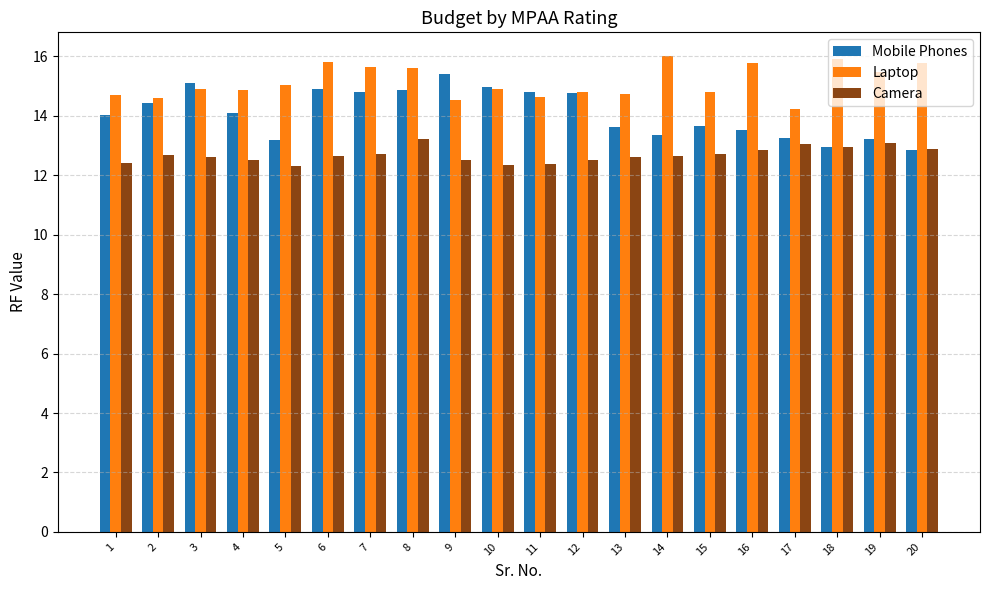

Are the bars grouped side by side (vs. stacked)?

Yes